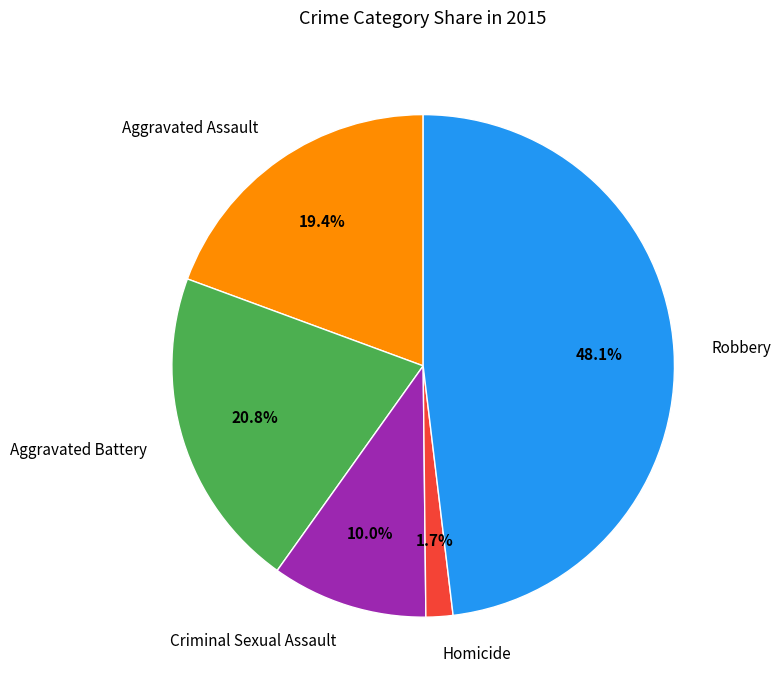

To the nearest percent, what is the difference between the largest and smallest slice percentages?

46%